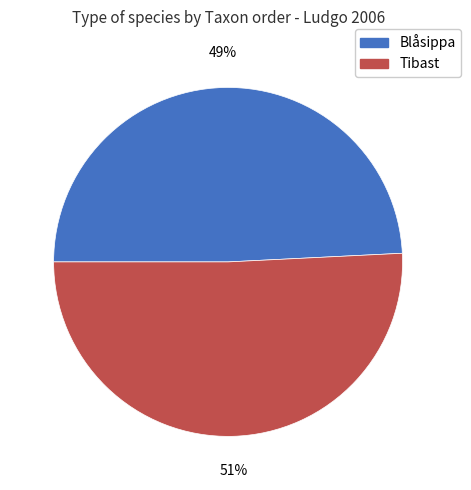

How many slices are in this pie chart?

2